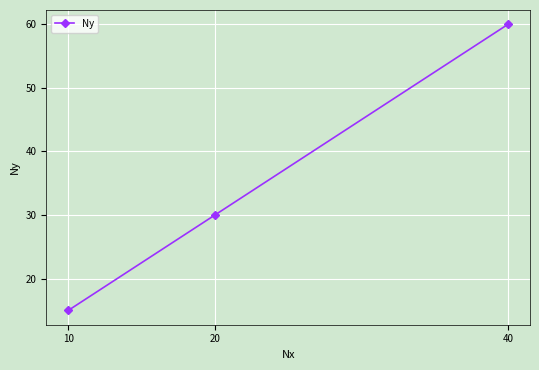

List the labels in order of value, smallest first.

10, 20, 40